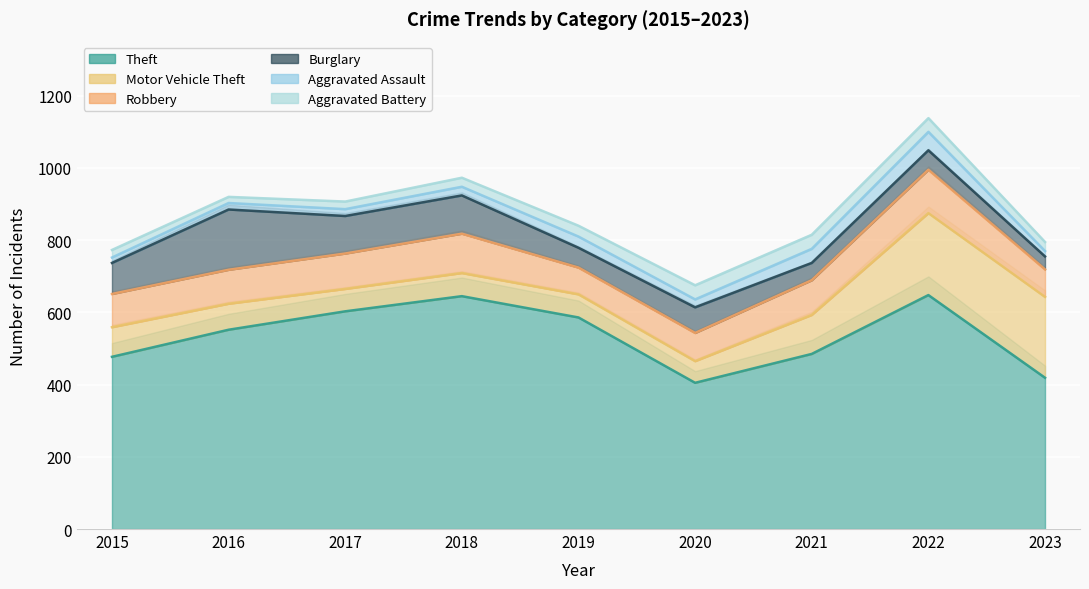

Is the value of Aggravated Battery at 2016 greater than the value of Burglary at 2015?

No